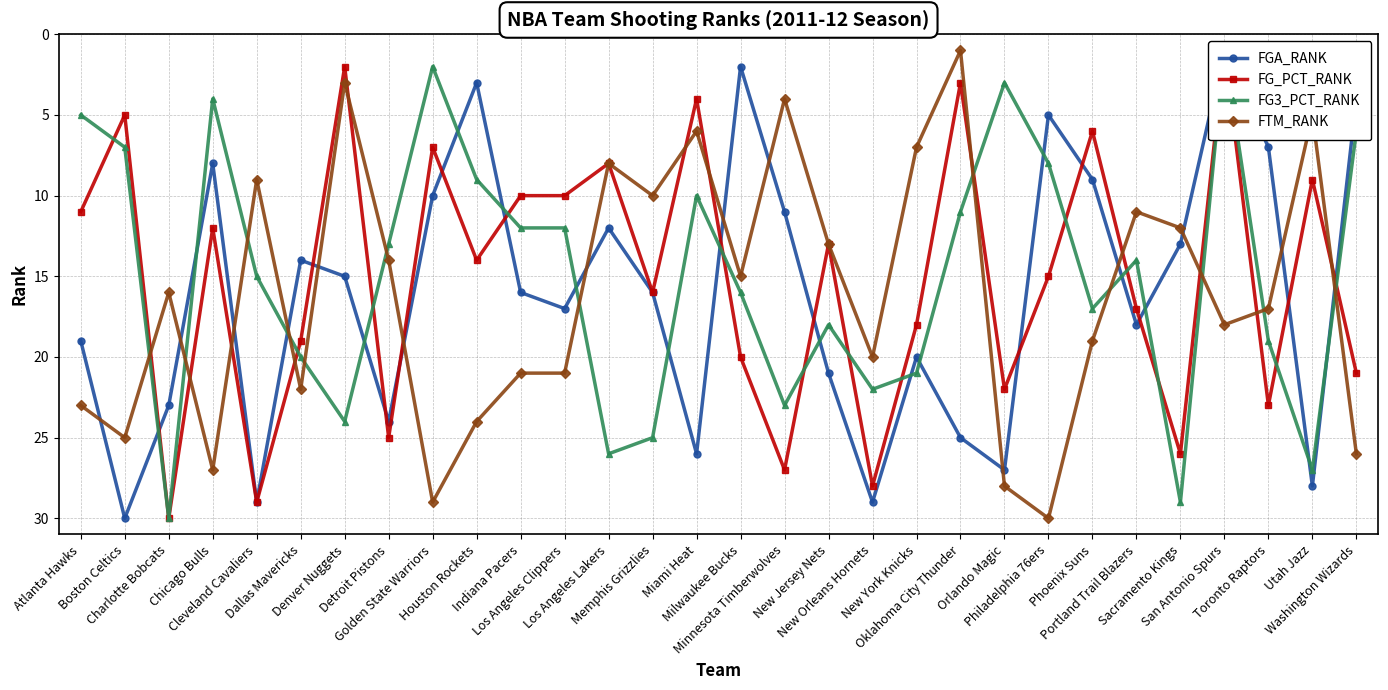

Between Houston Rockets and Utah Jazz, which series saw the biggest shift?

FGA_RANK